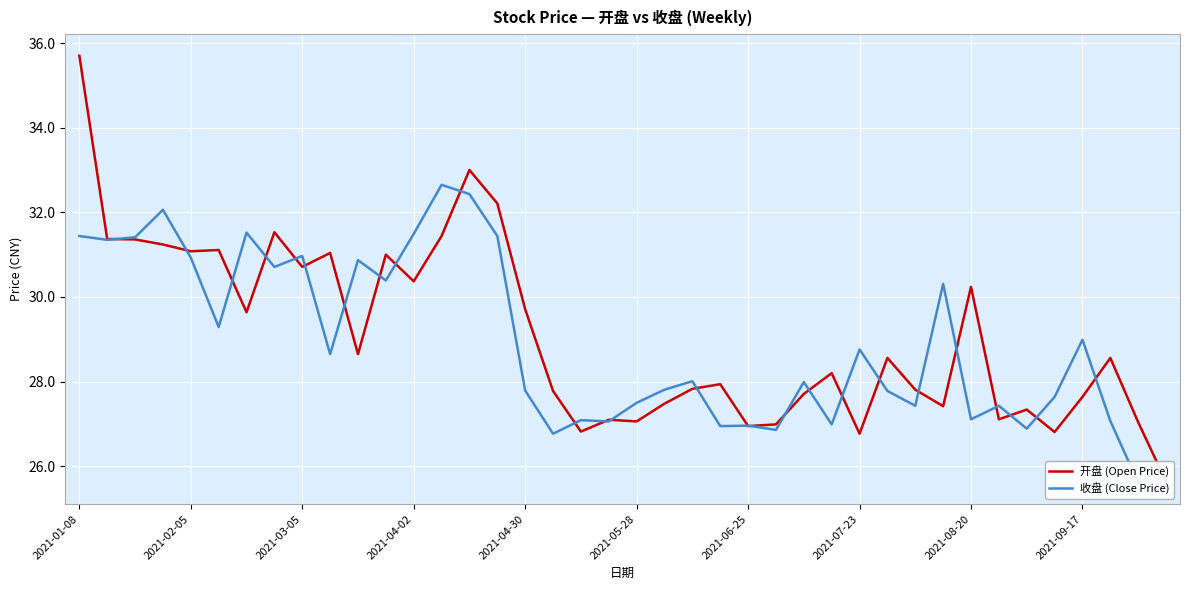

How many values in the 收盘 (Close Price) series are below 28?

20